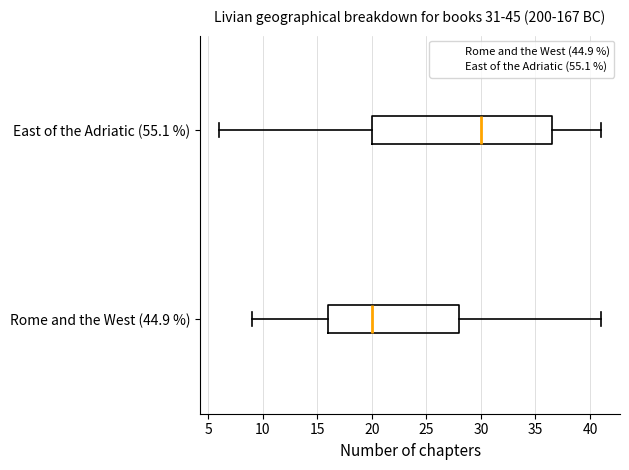

Which box is the widest, from its left edge to its right edge?

East of the Adriatic (55.1 %)